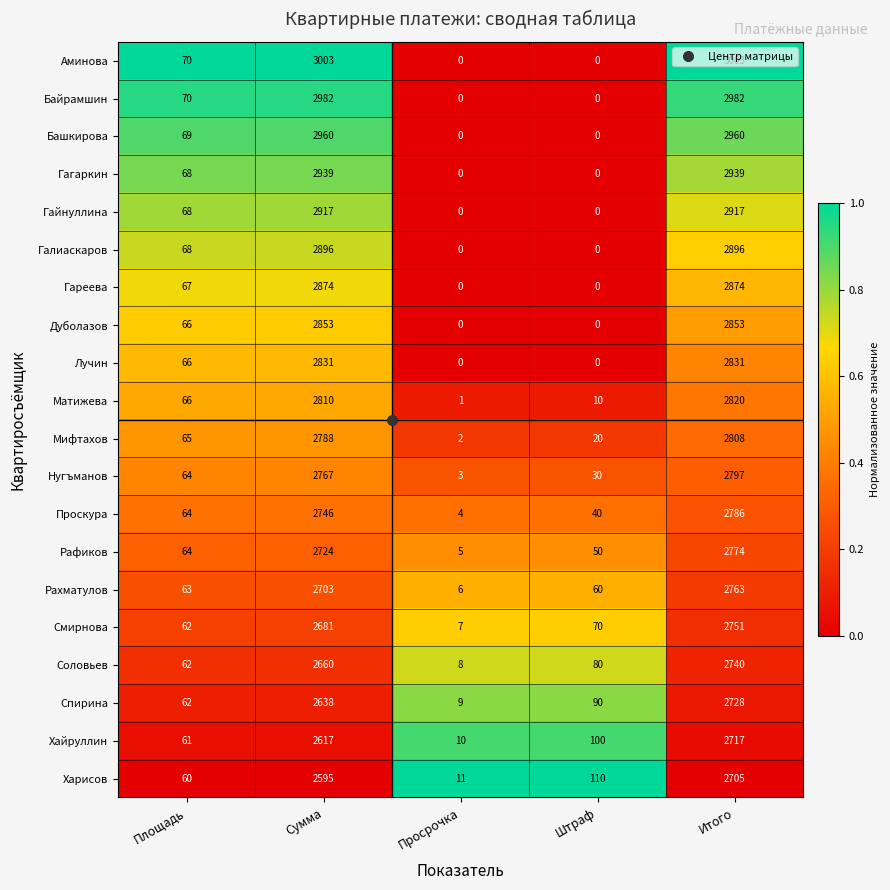

Which series has the largest total across all categories?

Аминова